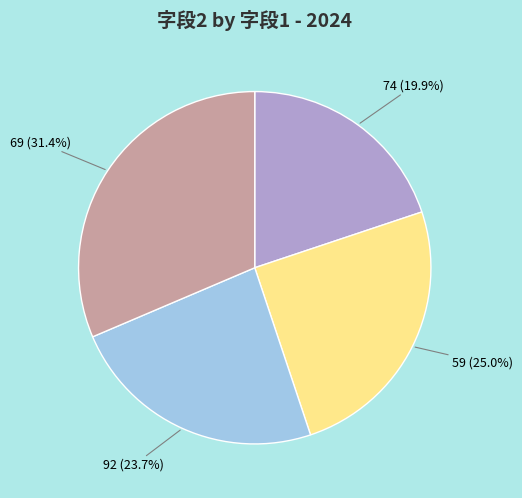

Count the number of slices in the pie.

4